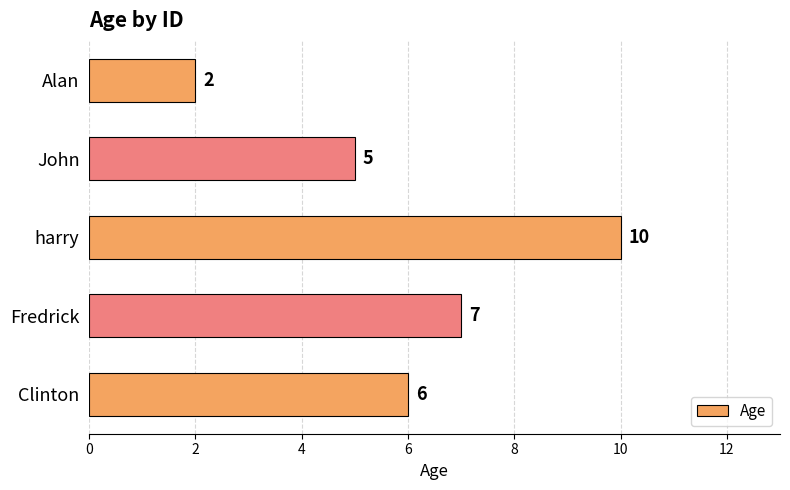

What is the change in value from harry to Clinton?

-4